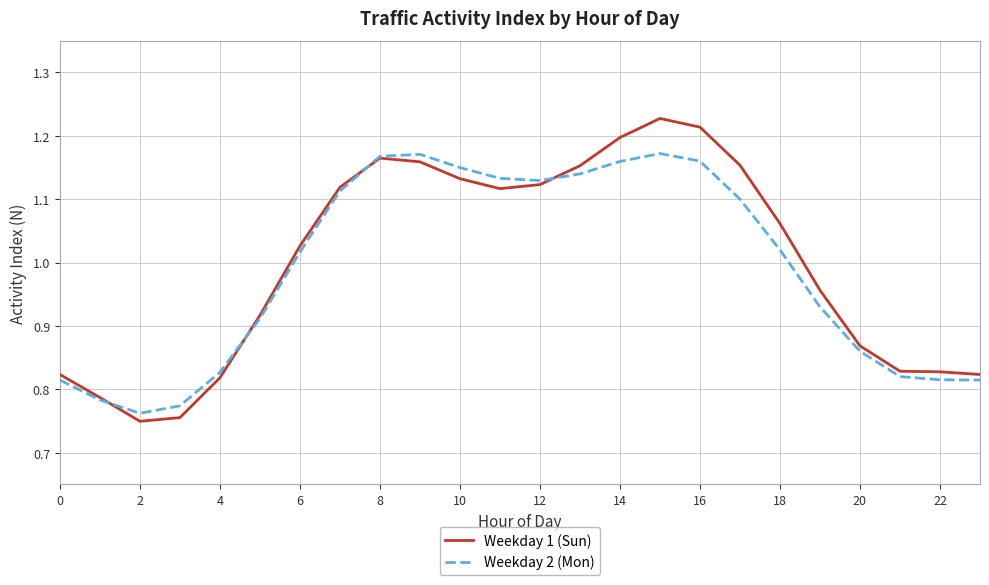

Rank the series by their average value, from lowest to highest.

Weekday 2 (Mon), Weekday 1 (Sun)